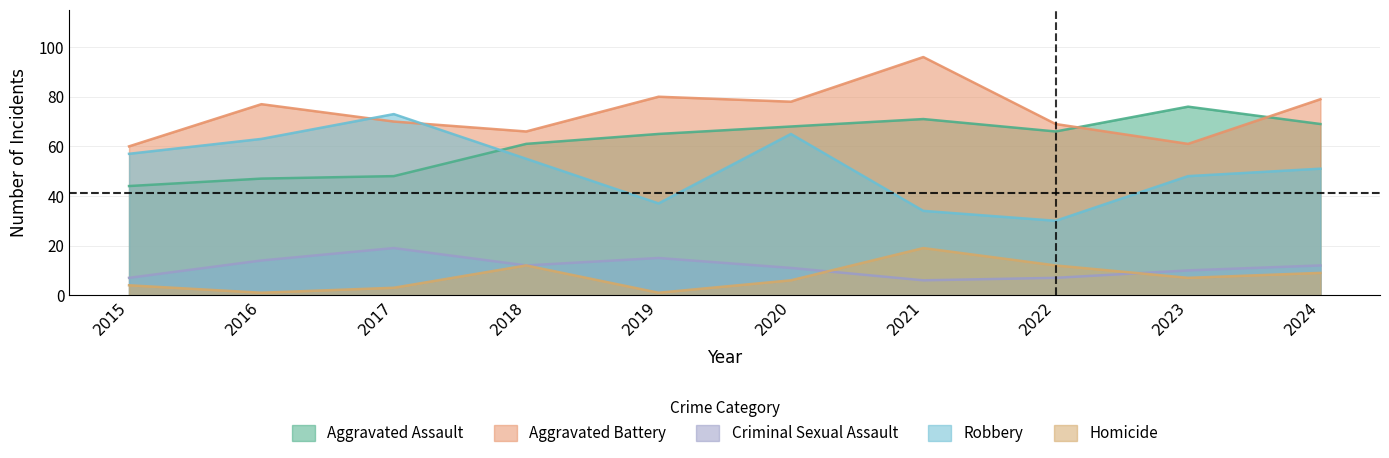

True or false: Aggravated Assault and Criminal Sexual Assault intersect in this chart.

False